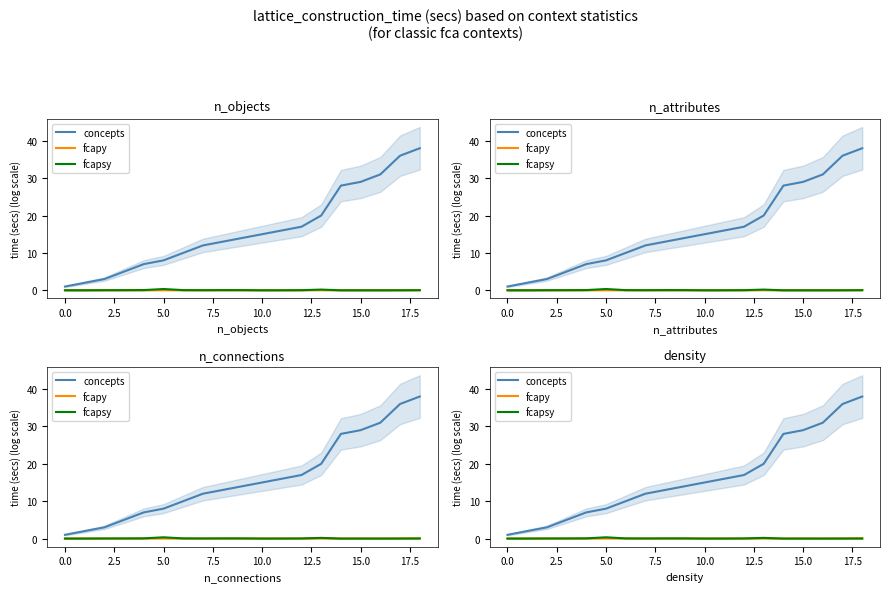

What is the value of the concepts point at the 16th from the left?

29.0